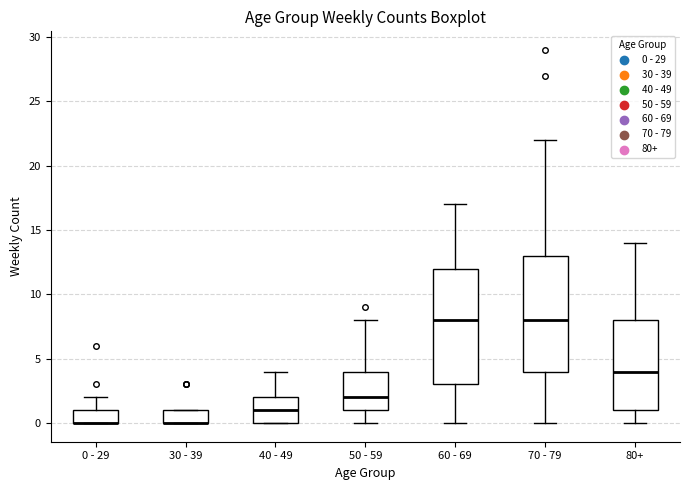

Reading left to right, transcribe this box plot: for each box, give where its median line is, the range the box spans, and where its two whiskers end, as read against the y-axis. The values are not printed on the chart, so give them approximately, as read against the axis.

0 - 29: median 0 (drawn on the box's lower edge), box 0 to 1, whiskers 0 to 2
30 - 39: median 0 (drawn on the box's lower edge), box 0 to 1, whiskers 0 to 1
40 - 49: median 1, box 0 to 2, whiskers 0 to 4
50 - 59: median 2, box 1 to 4, whiskers 0 to 8
60 - 69: median 8, box 3 to 12, whiskers 0 to 17
70 - 79: median 8, box 4 to 13, whiskers 0 to 22
80+: median 4, box 1 to 8, whiskers 0 to 14